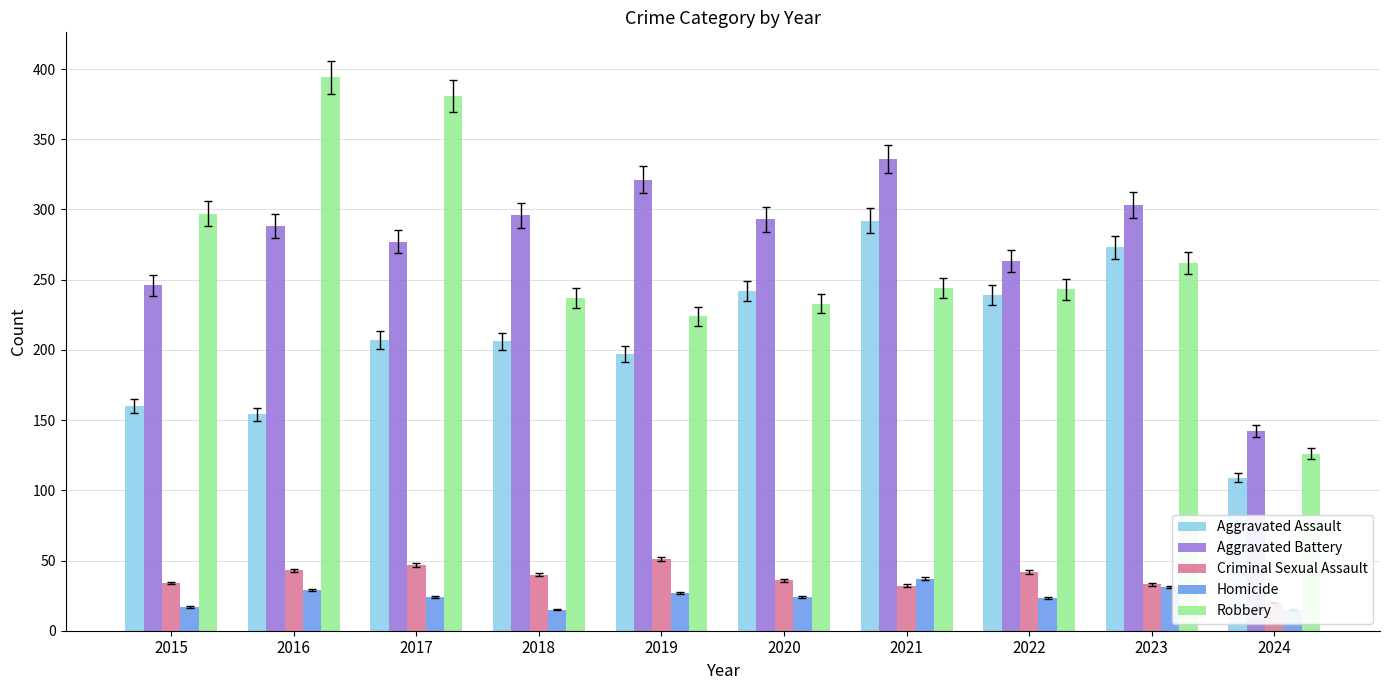

At which category is the sum across all series the highest?

2021